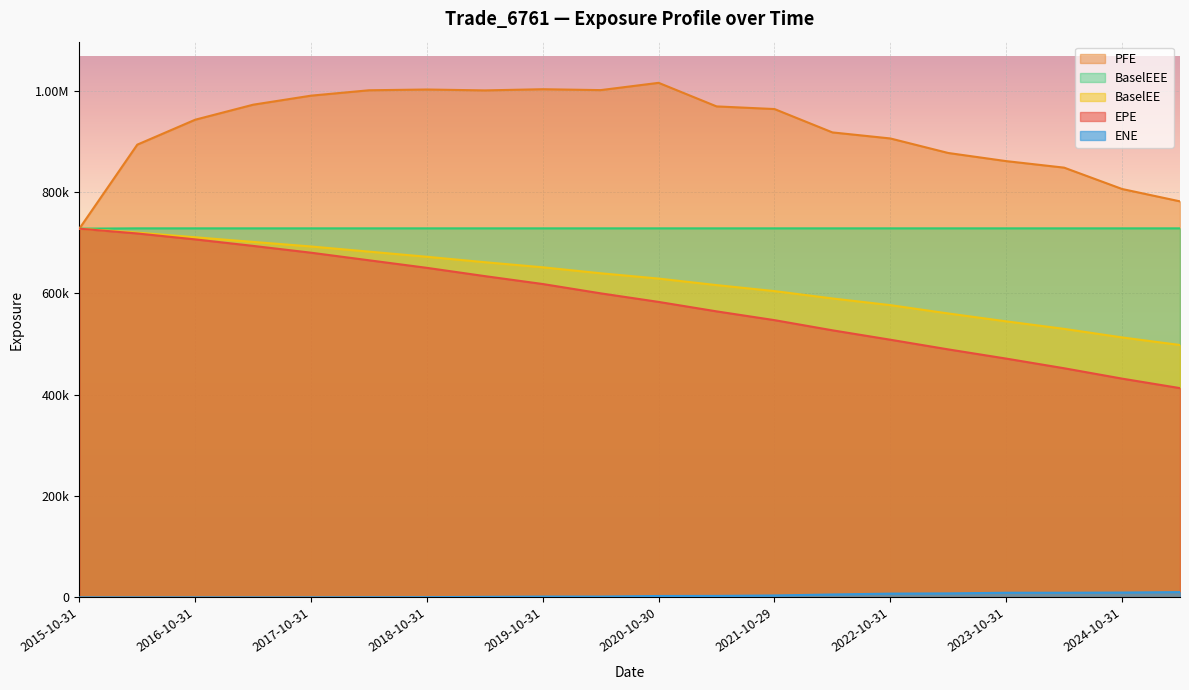

List the labels in order of ENE value, smallest first.

2015-10-31, 2016-04-29, 2016-10-31, 2017-04-28, 2017-10-31, 2018-04-30, 2018-10-31, 2019-04-30, 2019-10-31, 2020-04-30, 2020-10-30, 2021-04-30, 2021-10-29, 2022-04-29, 2022-10-31, 2023-04-28, 2023-10-31, 2024-04-30, 2024-10-31, 2025-04-30